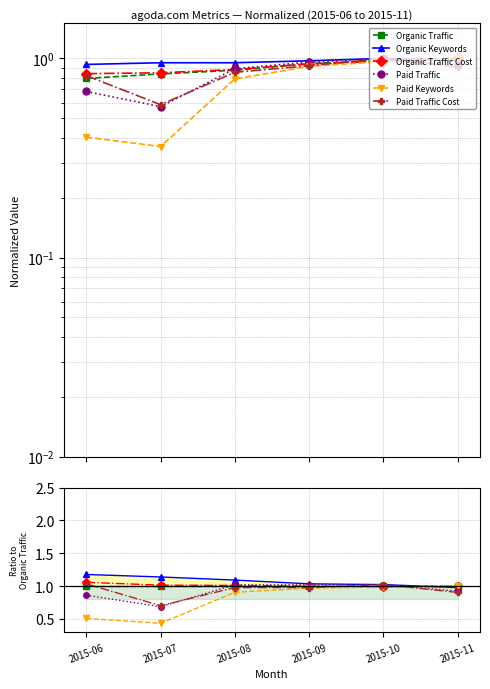

True or false: Paid Traffic Cost has more than 1 interior local peaks.

True